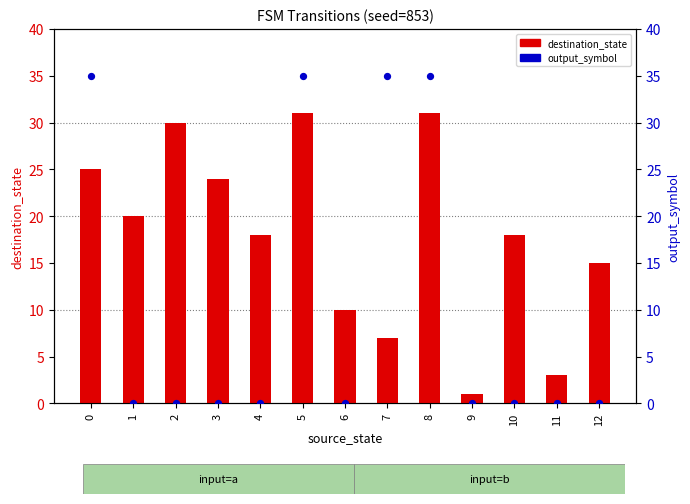

At which category is the sum across all series the highest?

5